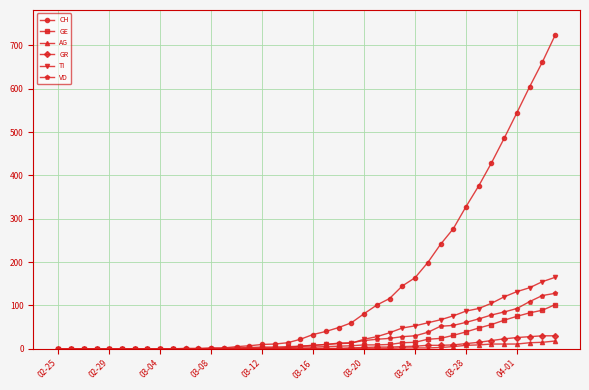

What is the highest value of the AG series?

18